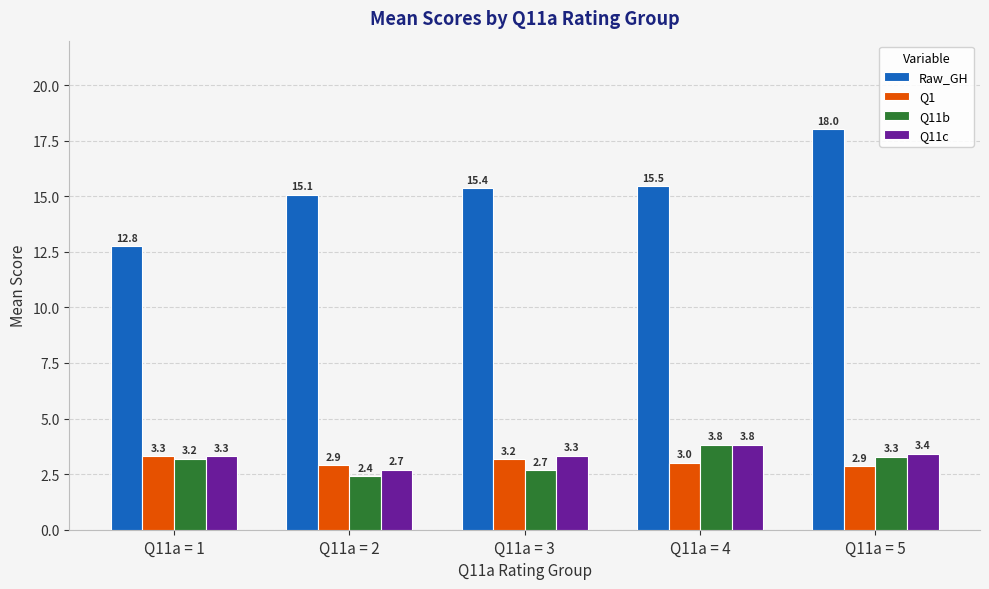

Reading left to right, extract all data points from this chart.

Raw_GH: Q11a = 1=12.8	Q11a = 2=15.1	Q11a = 3=15.4	Q11a = 4=15.5	Q11a = 5=18.0
Q1: Q11a = 1=3.3	Q11a = 2=2.9	Q11a = 3=3.2	Q11a = 4=3.0	Q11a = 5=2.9
Q11b: Q11a = 1=3.2	Q11a = 2=2.4	Q11a = 3=2.7	Q11a = 4=3.8	Q11a = 5=3.3
Q11c: Q11a = 1=3.3	Q11a = 2=2.7	Q11a = 3=3.3	Q11a = 4=3.8	Q11a = 5=3.4